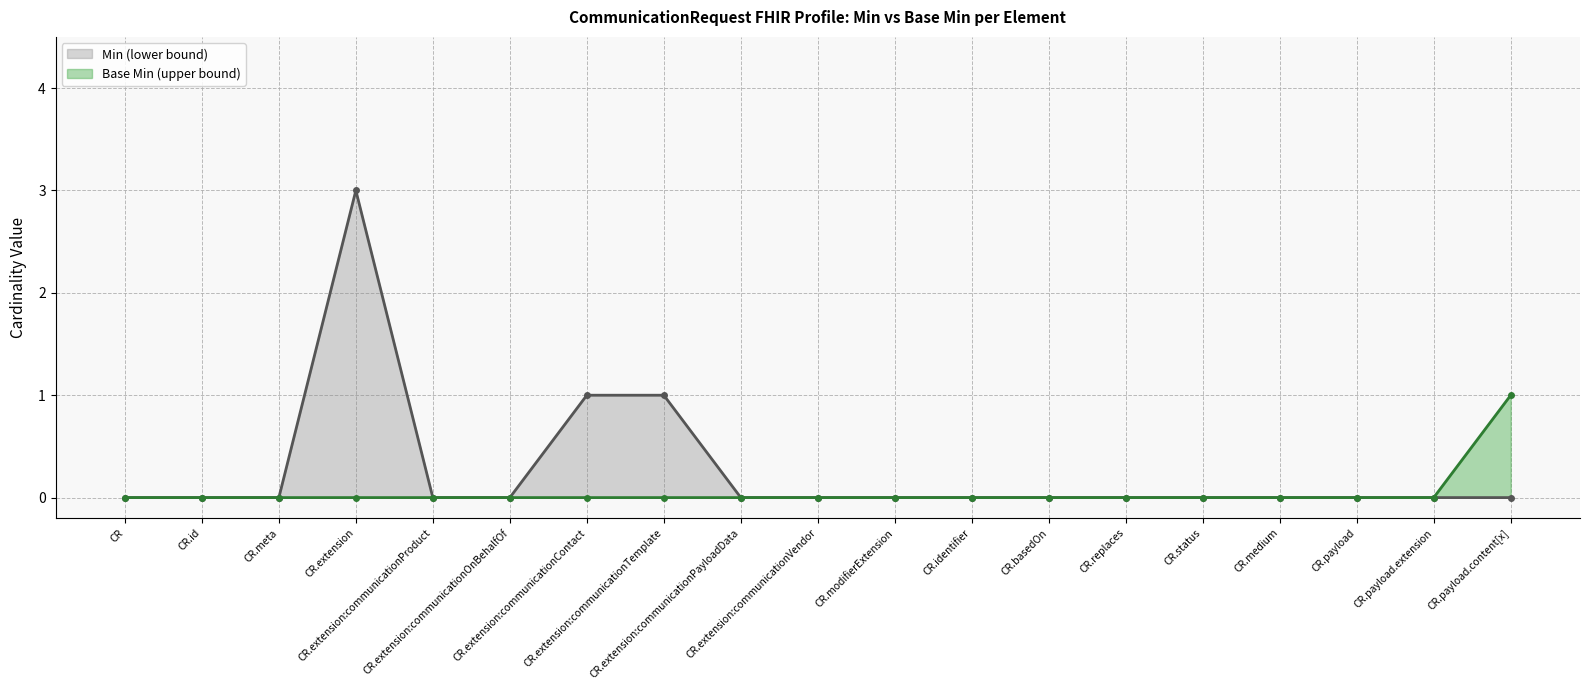

What position from the left is CR.medium?

16